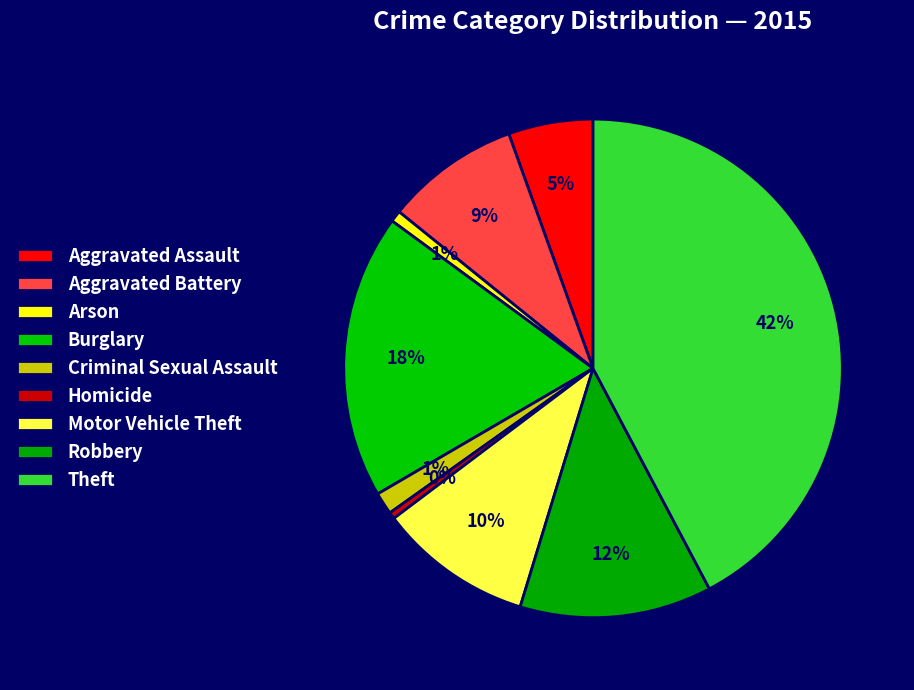

The Homicide slice represents 1% of the pie. True or false?

False